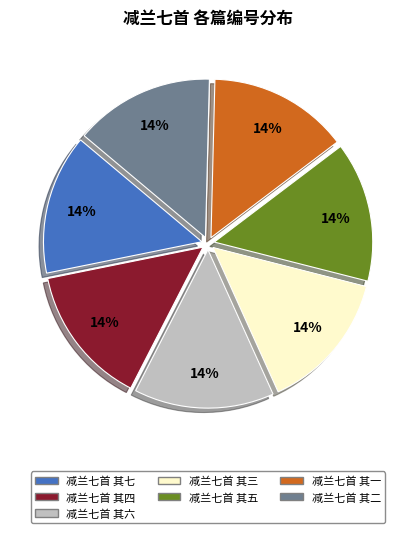

To the nearest percent, what is the average slice percentage?

14%